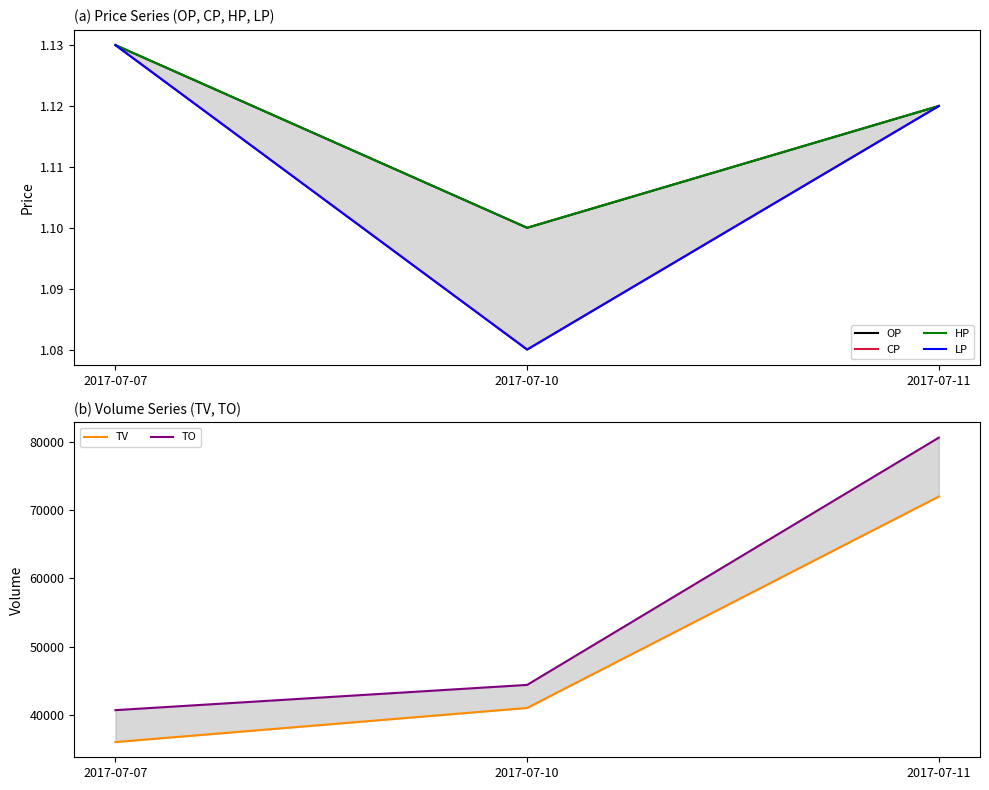

Is it true that LP equals 1.9 at 2017-07-10?

False